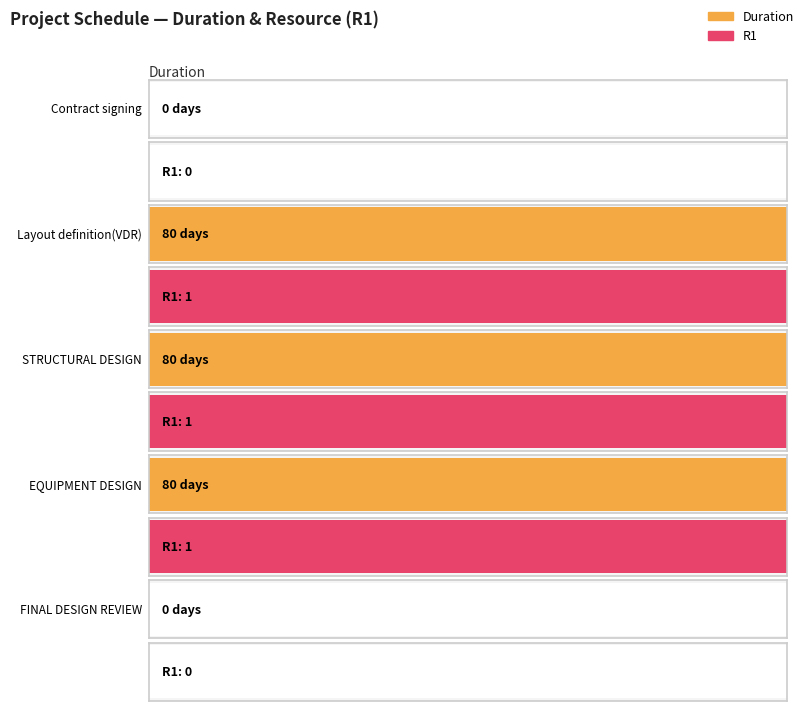

List the series in order of their overall mean, highest first.

Duration, R1